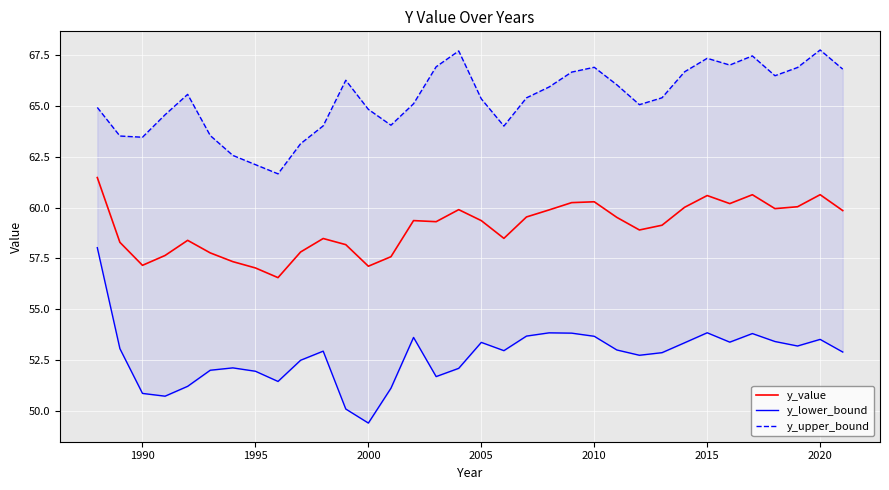

True or false: y_lower_bound and y_value intersect in this chart.

False